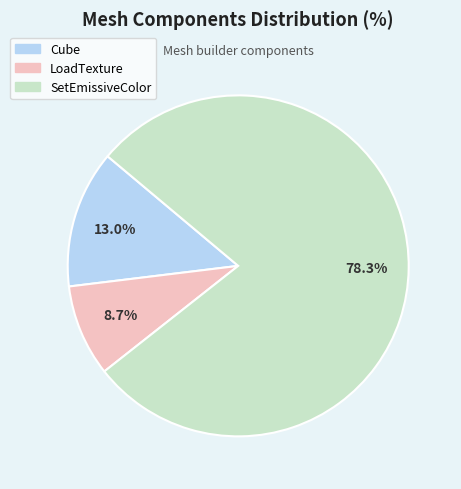

Combined, do Cube and LoadTexture account for over 50%?

No